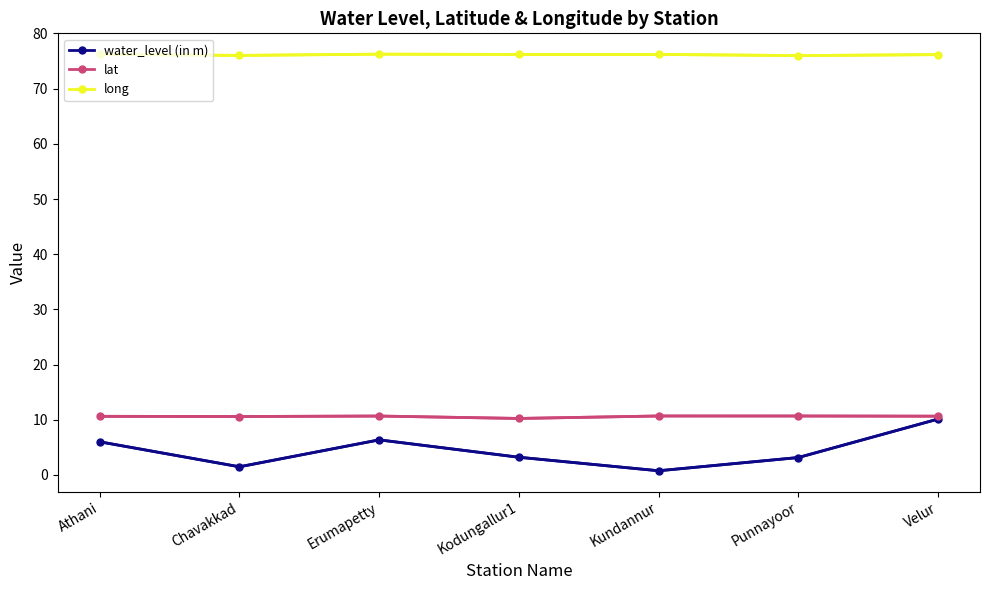

What value does the lat series have at Punnayoor?

10.7